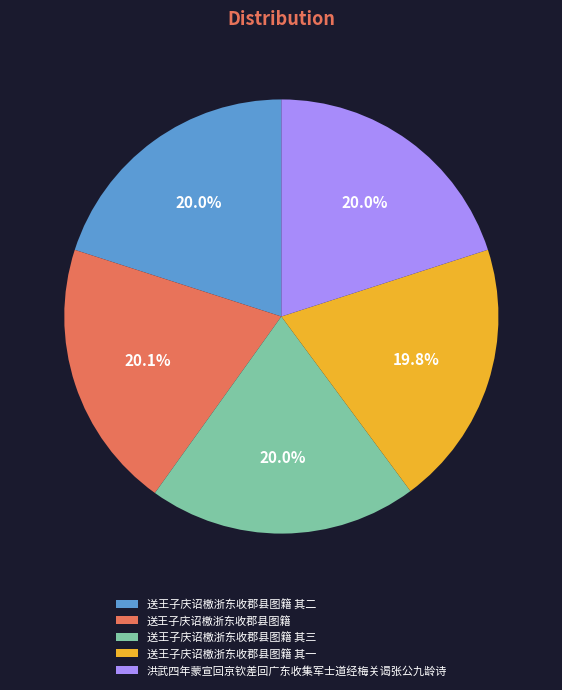

Approximately how many times larger is the value at 送王子庆诏檄浙东收郡县图籍 其三 compared to 送王子庆诏檄浙东收郡县图籍?

1.0